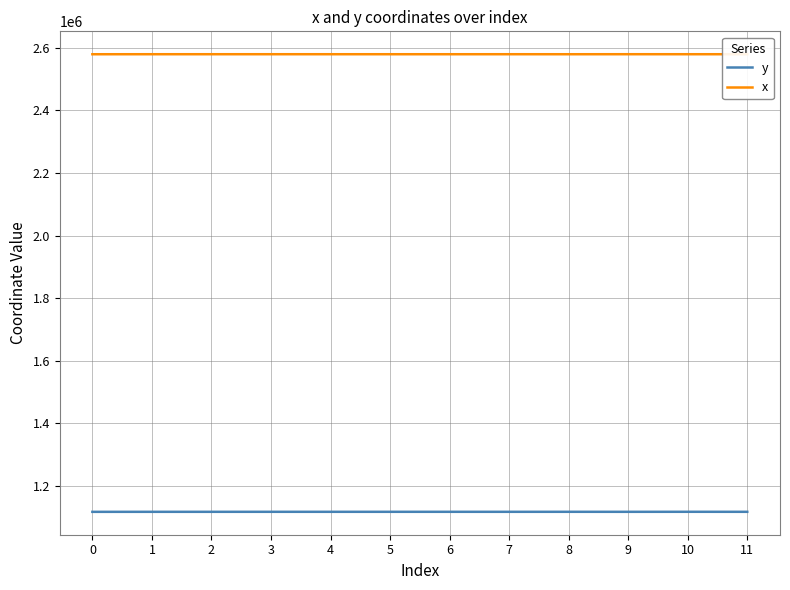

What is the sum of the y values at 10 and 2?

2233646.3